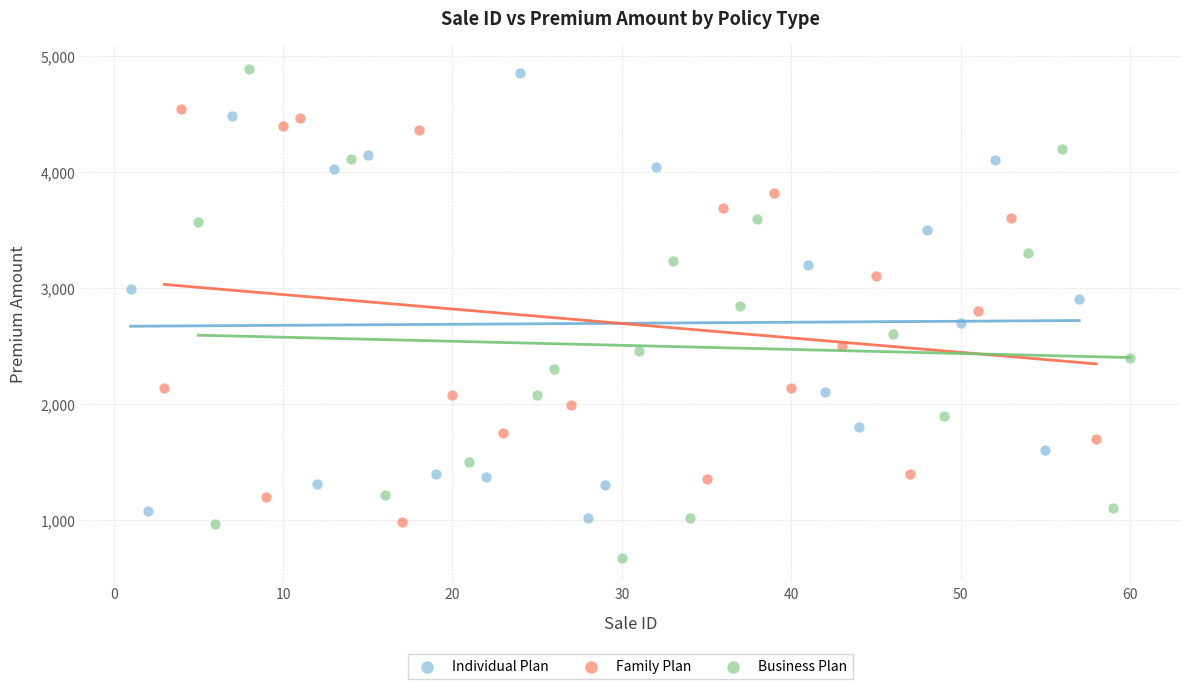

Which series has the widest spread of Y values?

Business Plan